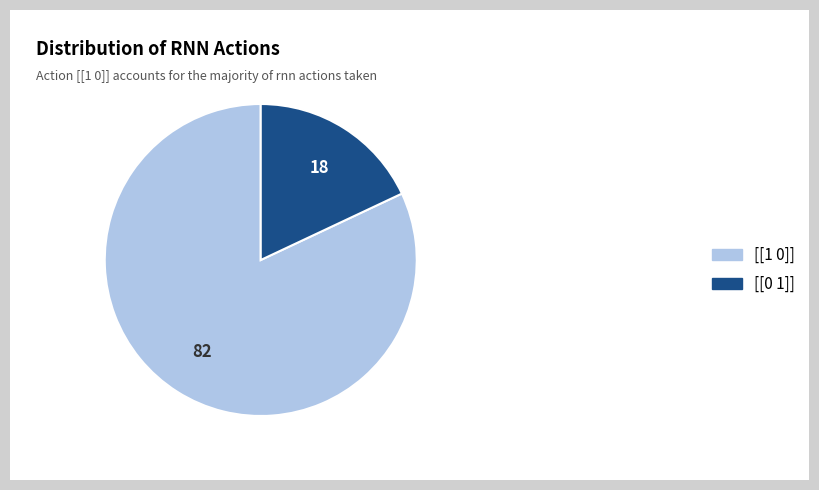

Do [[0 1]] and [[1 0]] together represent more than half of the pie?

Yes